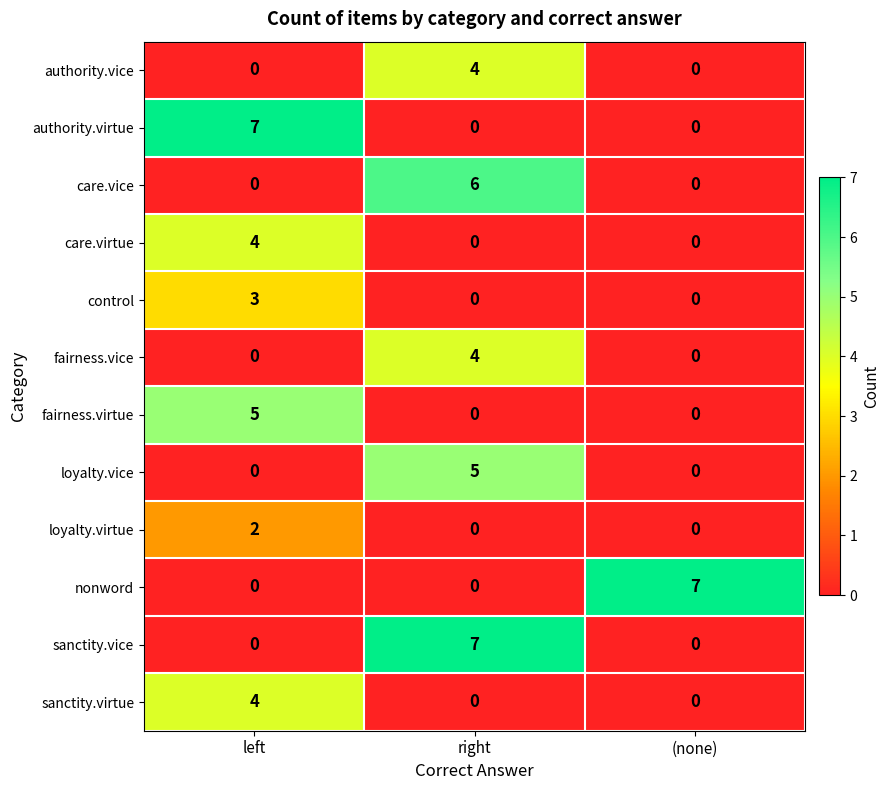

At how many categories does at least one series exceed 5?

3